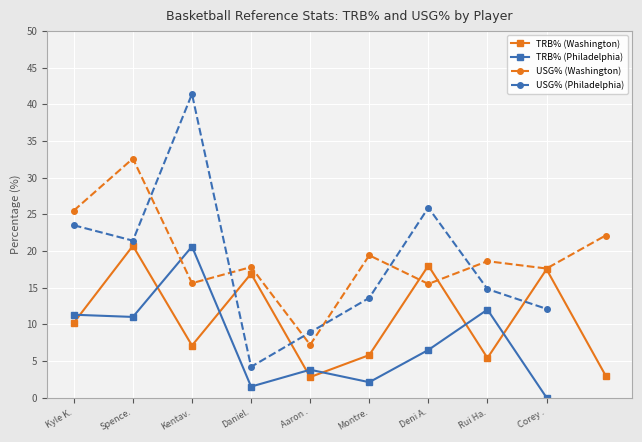

How many data points does each series have?

10